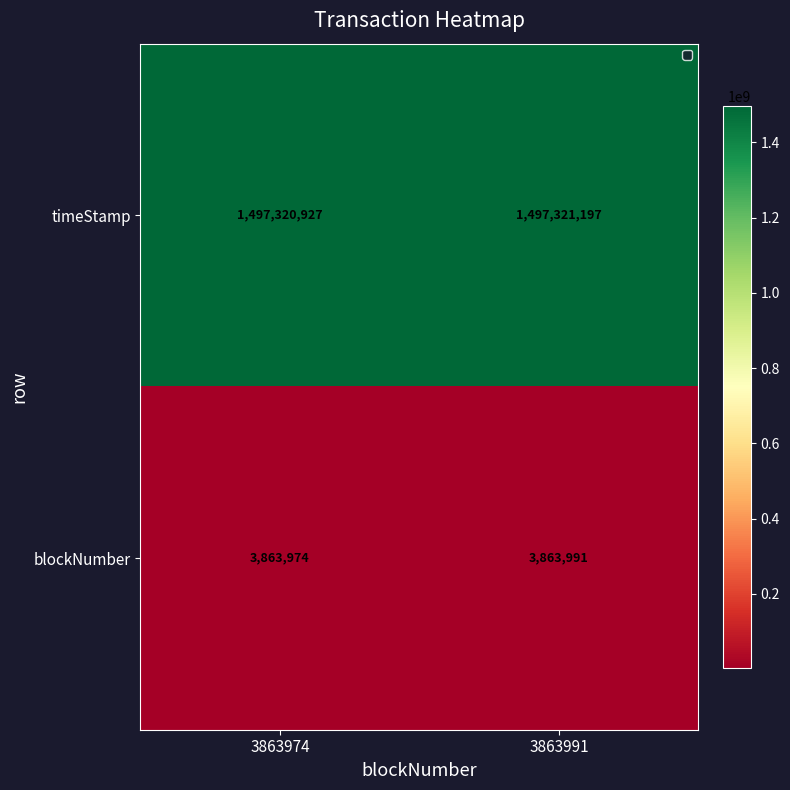

What is the sum of all timeStamp values?

2994642124